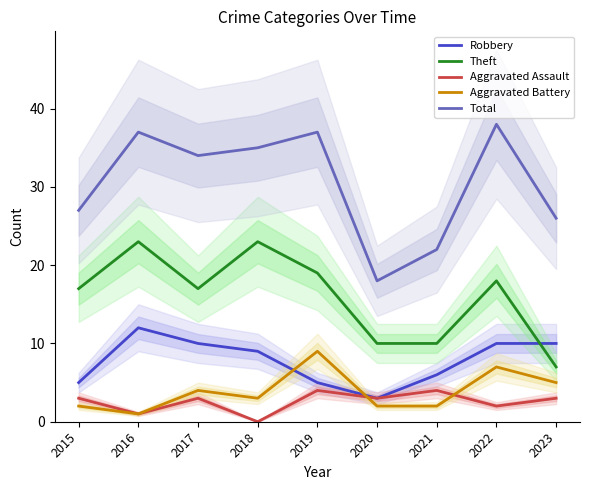

How many positive values does the Aggravated Assault series have?

8